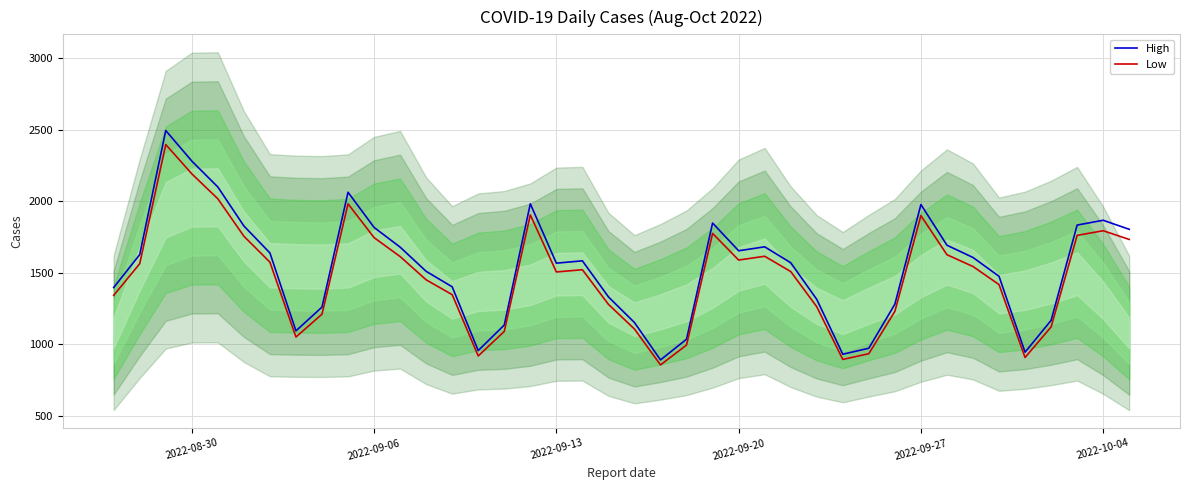

What is the highest value of the Low series?

2397.1